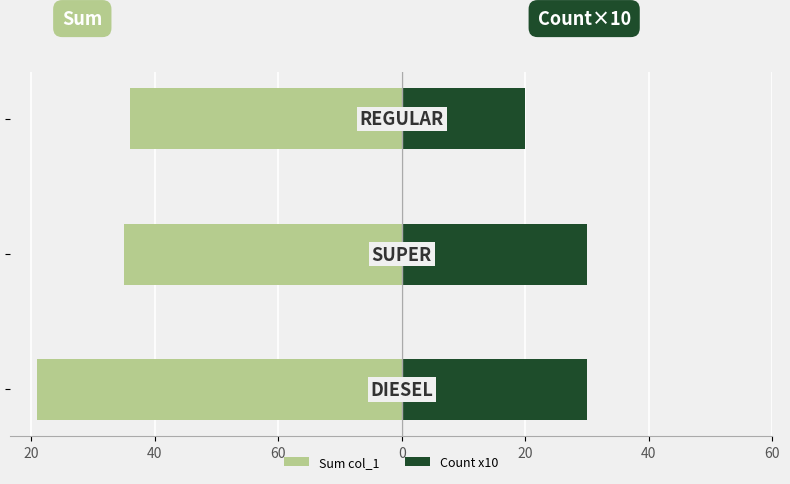

What is the sum of the Count x10 values at 40 and 20?

50